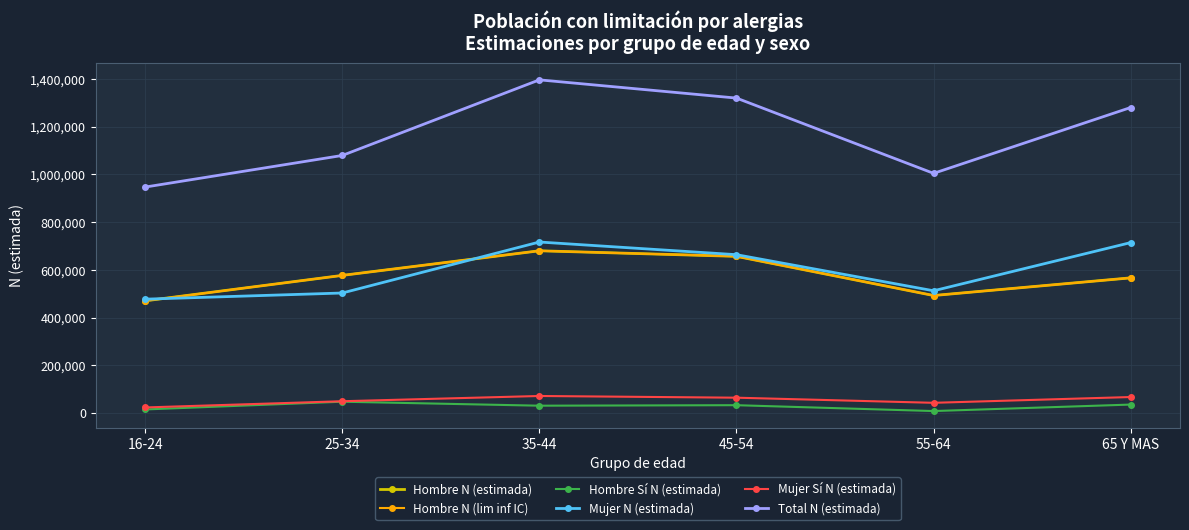

What is the spread (max minus min) of values at 65 Y MAS?

1245810